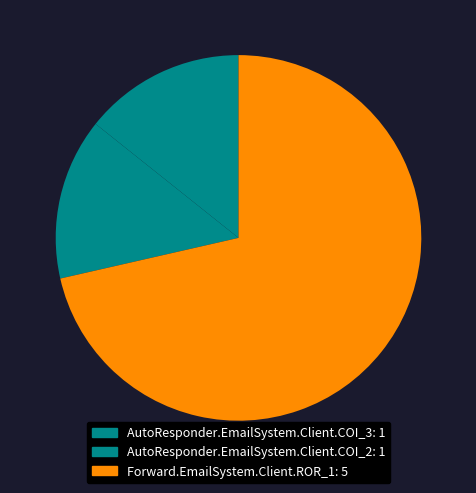

What is the majority slice?

Forward.EmailSystem.Client.ROR_1